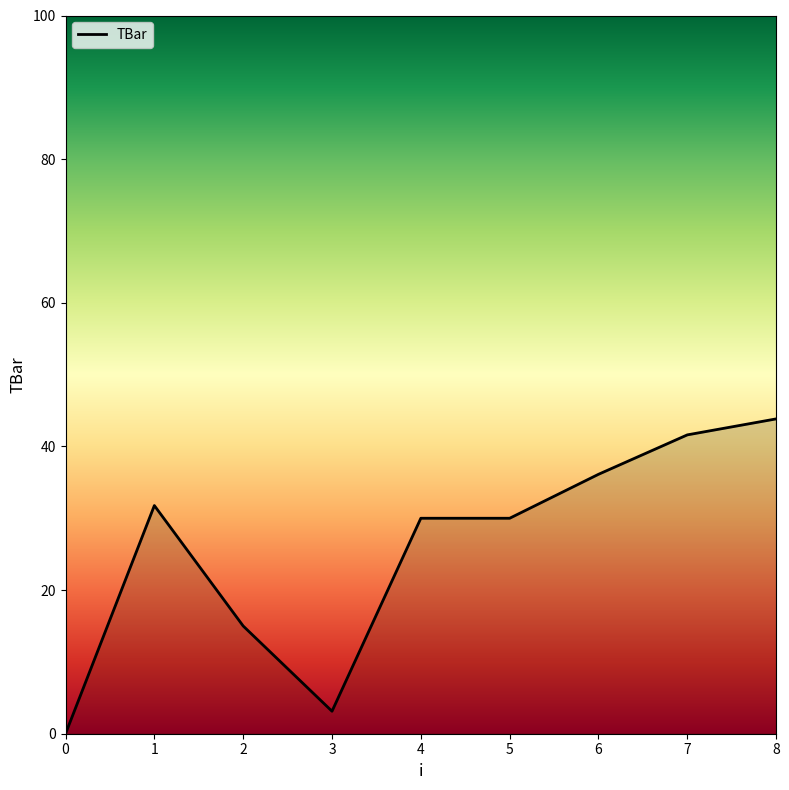

Approximately how many times larger is the value at 7 compared to 1?

1.3